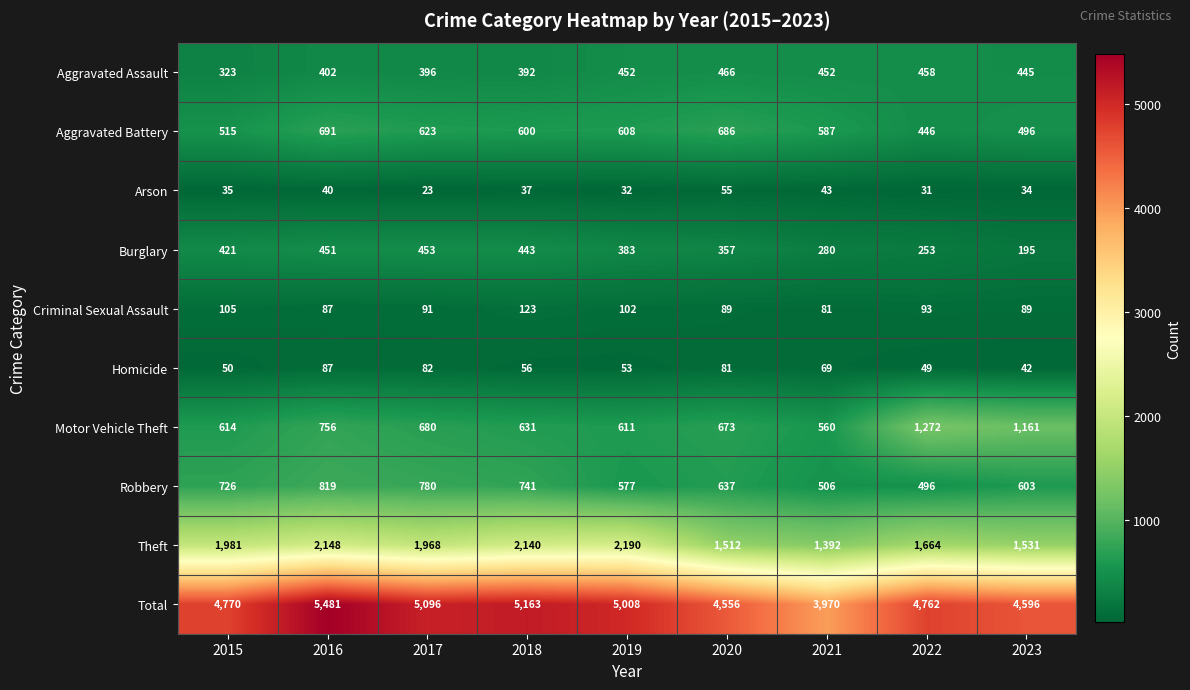

The value of Criminal Sexual Assault at 2018 is 123. True or false?

True